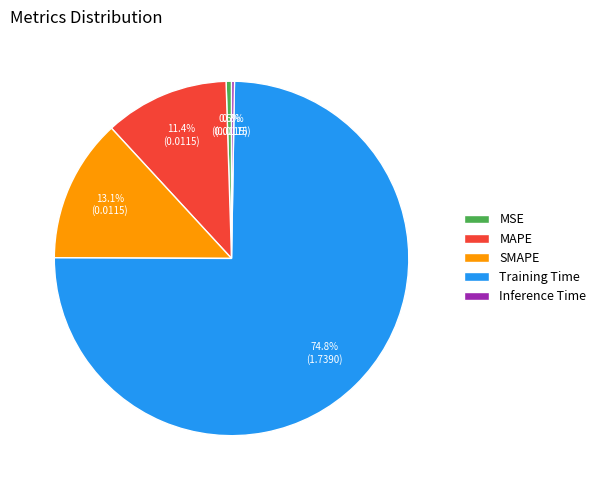

Is there a majority slice in this chart?

Yes